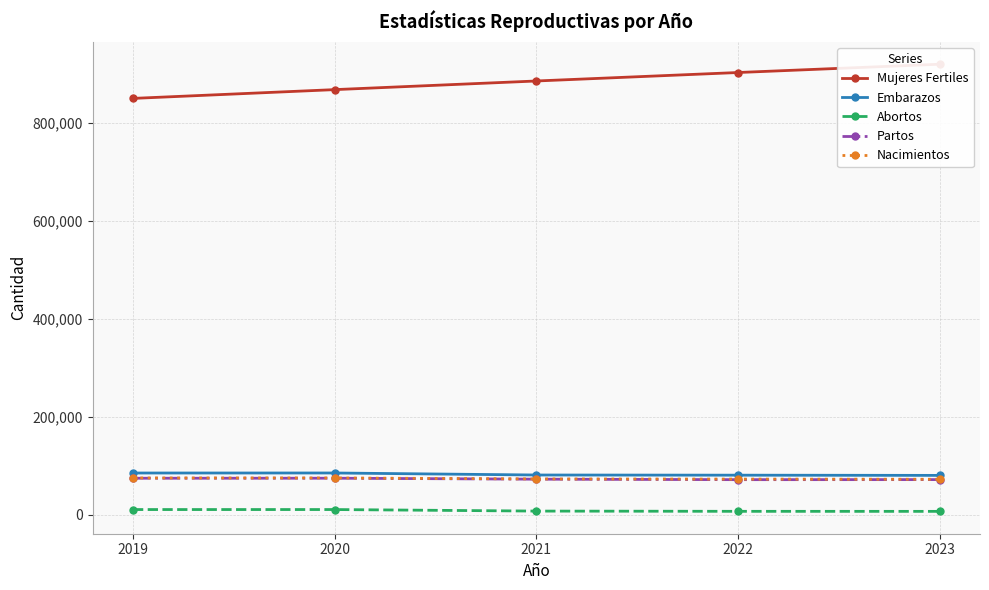

List the labels in order of Embarazos value, largest first.

2020, 2019, 2021, 2022, 2023